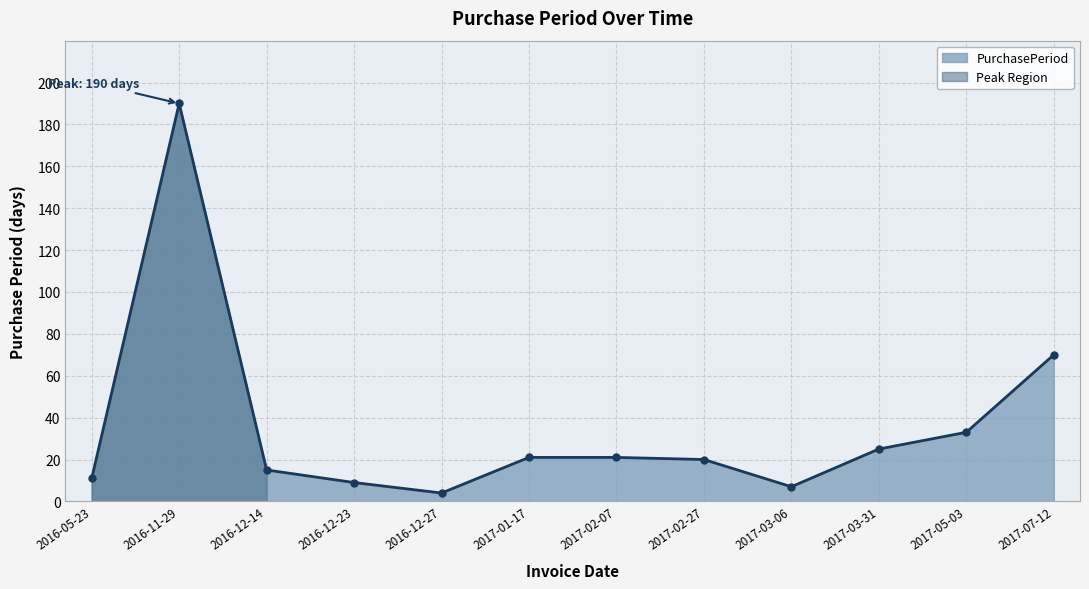

What is the approximate value at 2017-02-27?

20